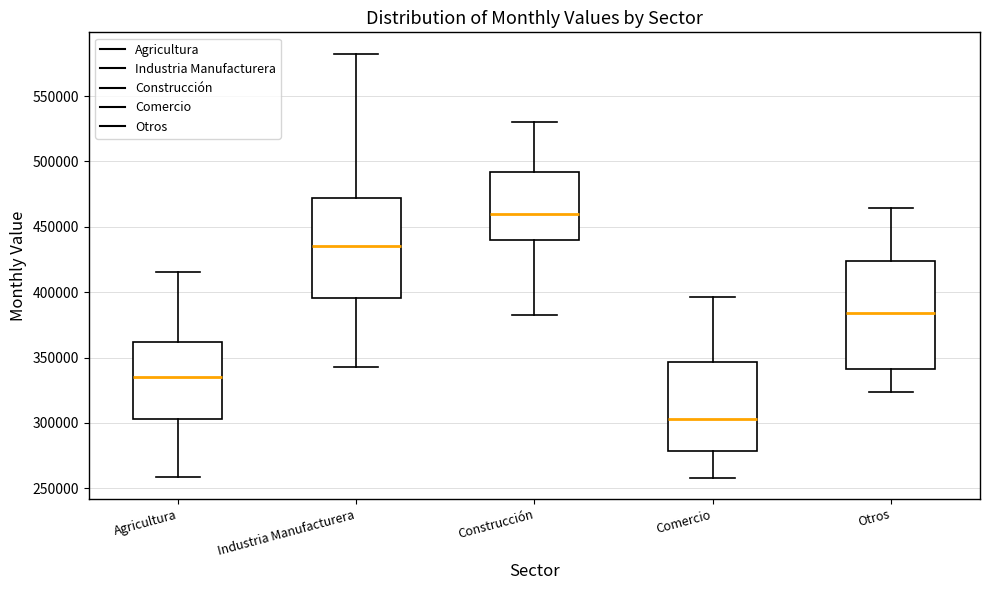

Reading left to right, read every box against the y-axis: the position of its median line, the range the box covers, and the ends of its whiskers. The values are not printed on the chart, so give them approximately, as read against the axis.

Agricultura: median 335000, box 305000 to 360000, whiskers 260000 to 415000
Industria Manufacturera: median 435000, box 395000 to 470000, whiskers 345000 to 585000
Construcción: median 460000, box 440000 to 490000, whiskers 385000 to 530000
Comercio: median 305000, box 280000 to 345000, whiskers 260000 to 395000
Otros: median 385000, box 340000 to 425000, whiskers 325000 to 465000